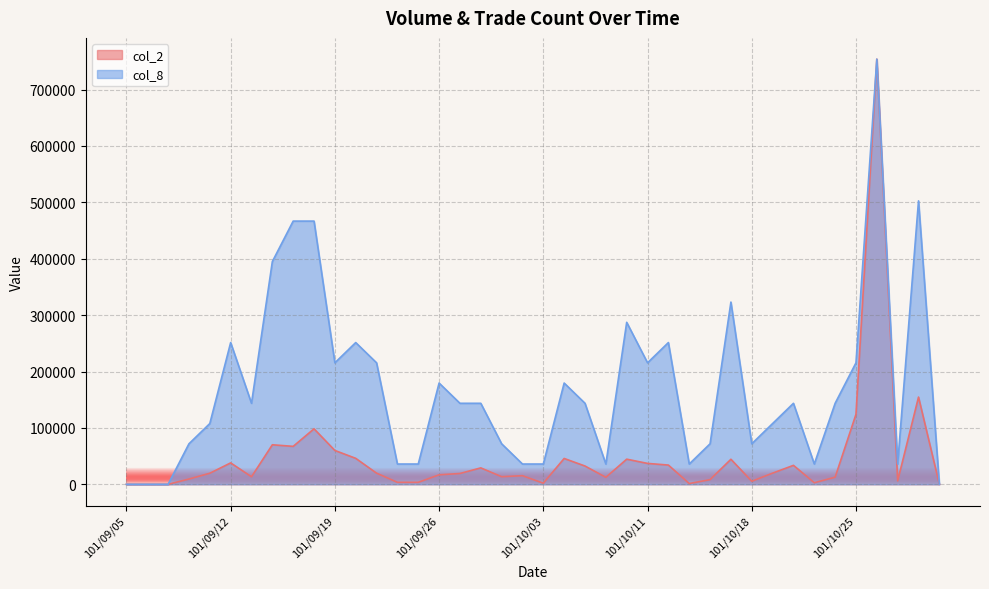

Between 101/09/14 and 101/09/20, which series saw the biggest shift?

col_8